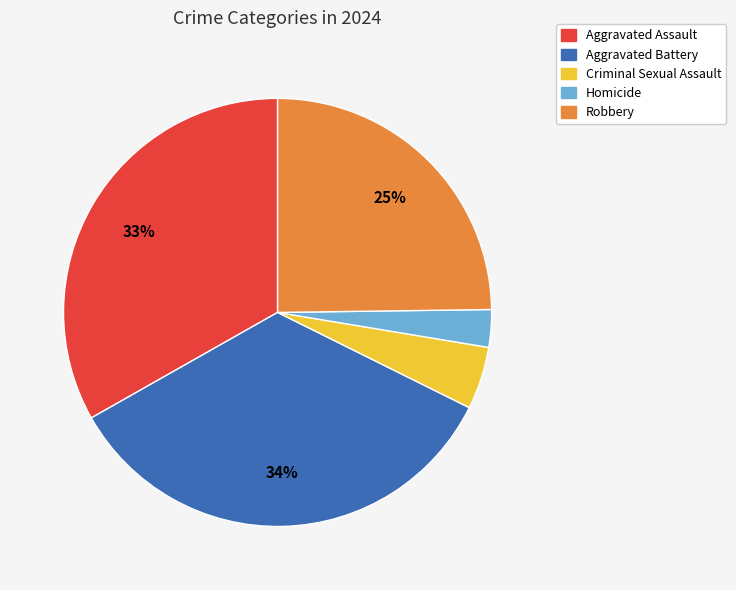

Is it true that Aggravated Battery is 34% of the pie?

True